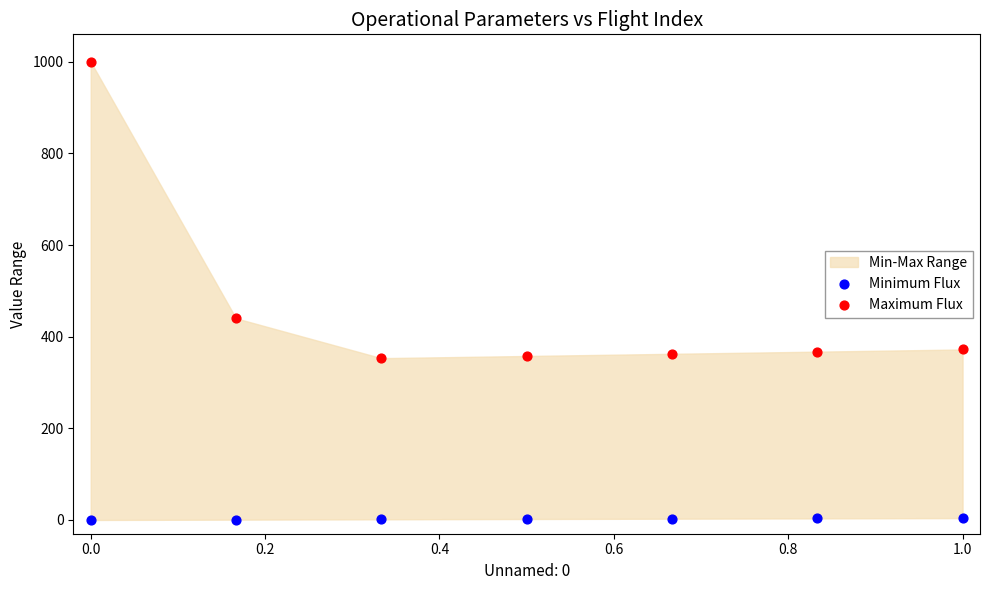

Across all series, what Y value is closest to 500?

440.2